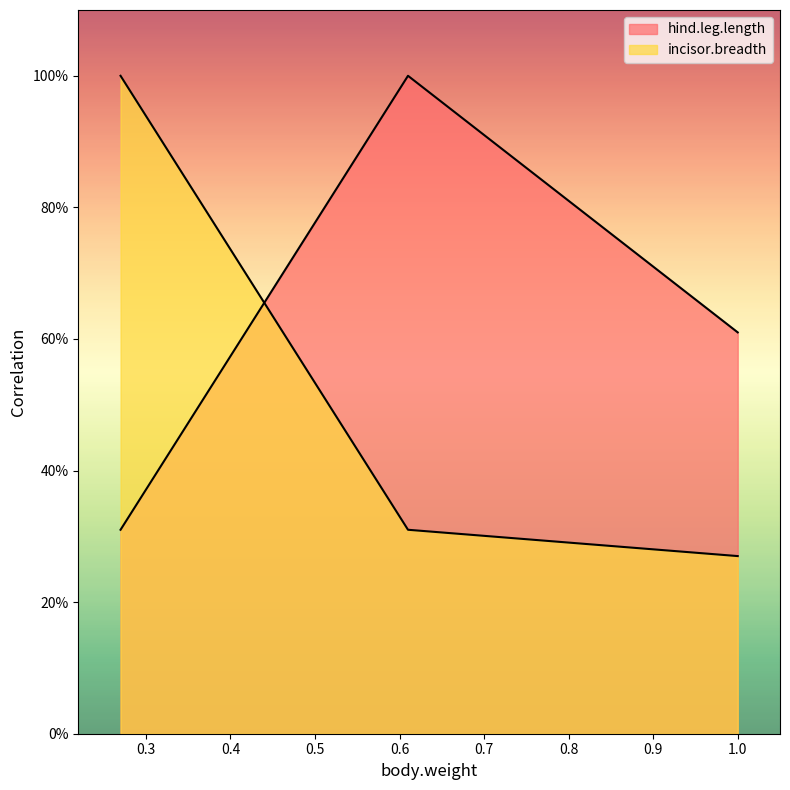

Rank the series at 0.27 from highest to lowest value.

incisor.breadth, hind.leg.length